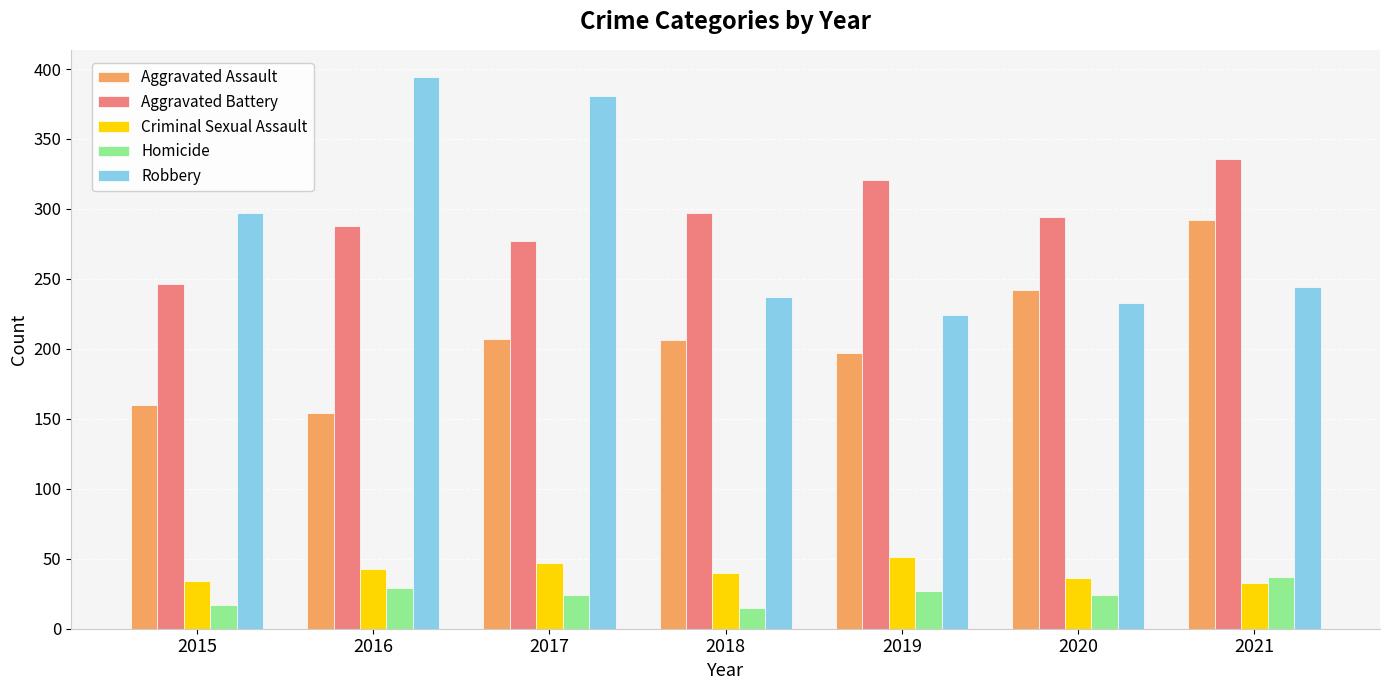

How many bars are there in total?

35